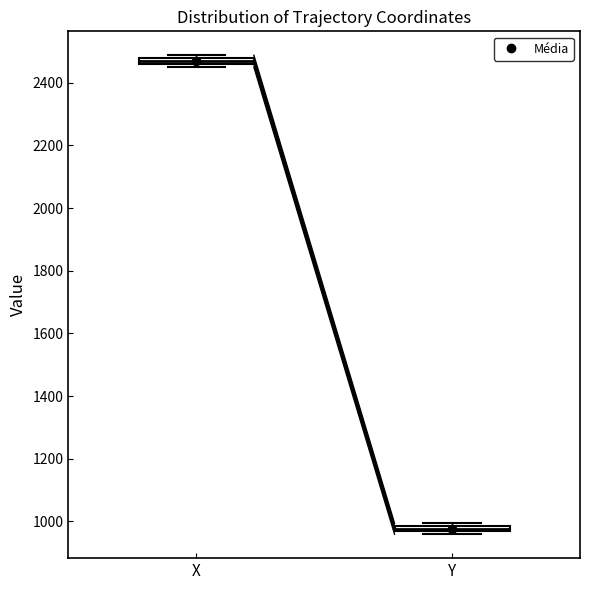

Where is the lower edge of the box for X on the y-axis? The values are not printed on the chart, so give them approximately, as read against the axis.

2460